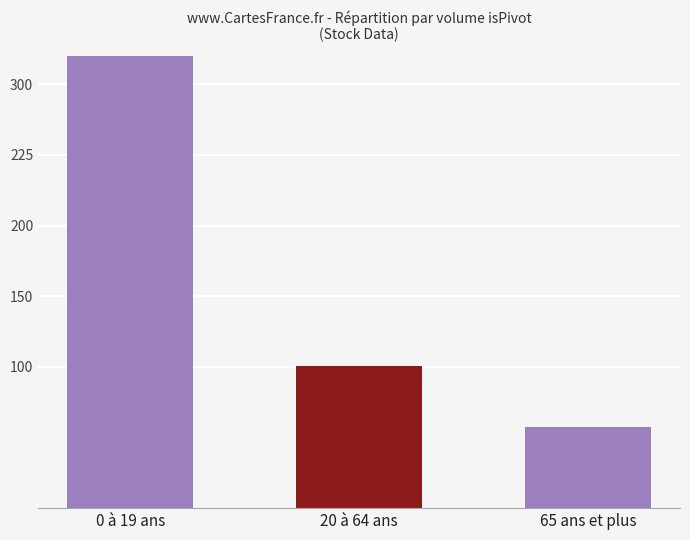

What is the difference between the maximum and minimum values?

660519